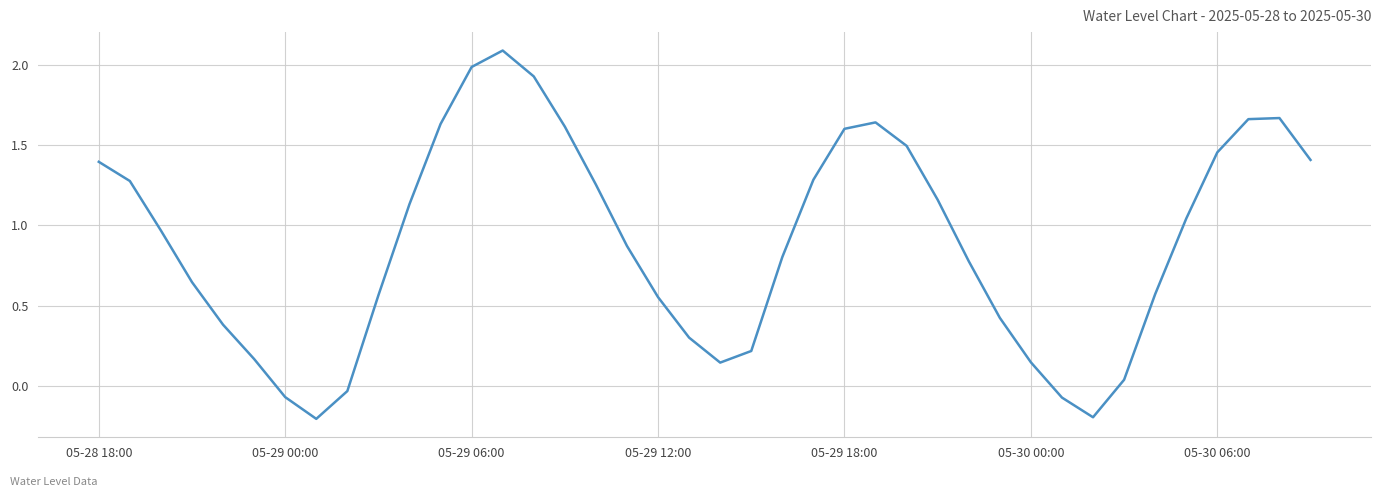

What is the difference between the second highest and second lowest values?

2.2